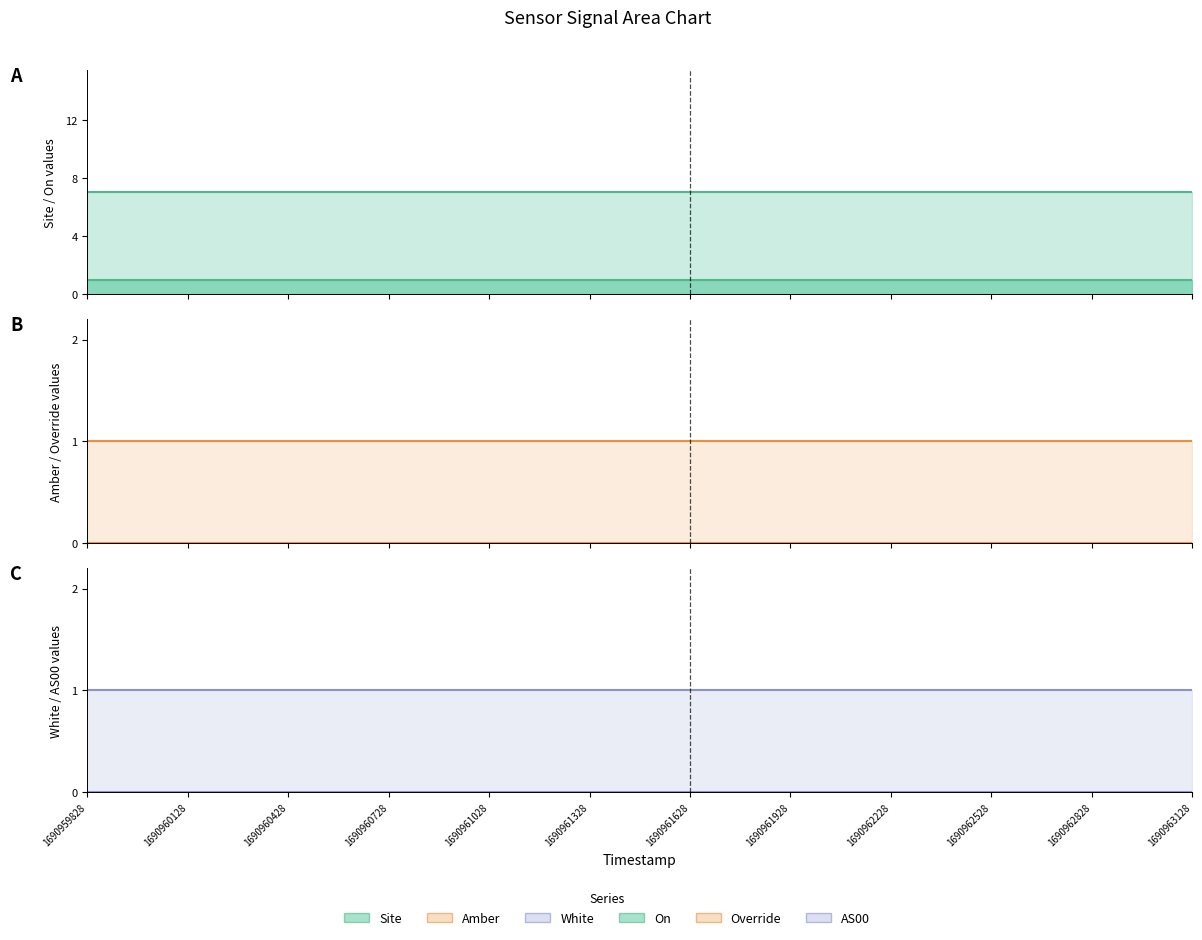

Between 1690961628 and 1690961328, which is larger?

1690961628